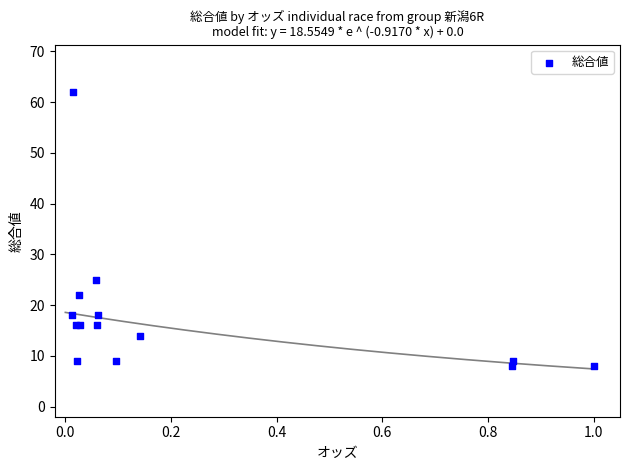

What Y value in the scatter plot is closest to 35?

25